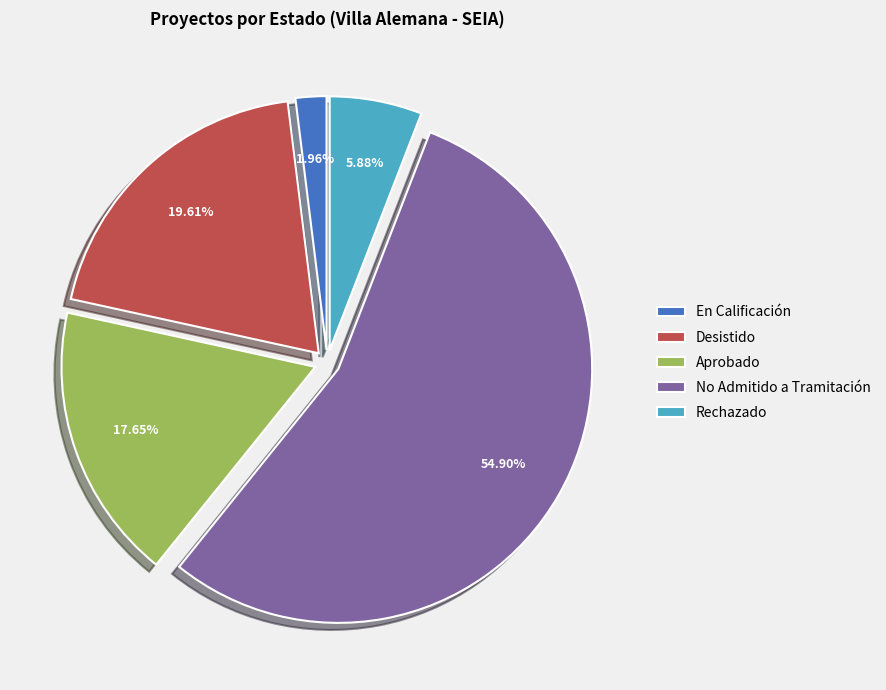

What is the ratio of the value at Aprobado to the value at En Calificación?

9.0